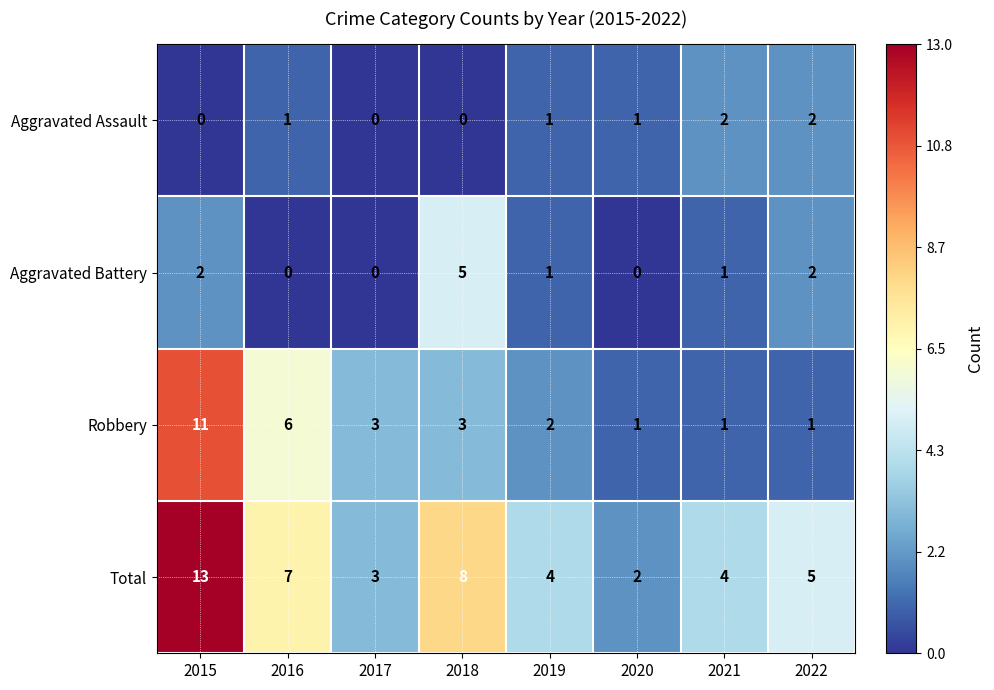

Which series has the largest range (max minus min)?

Total